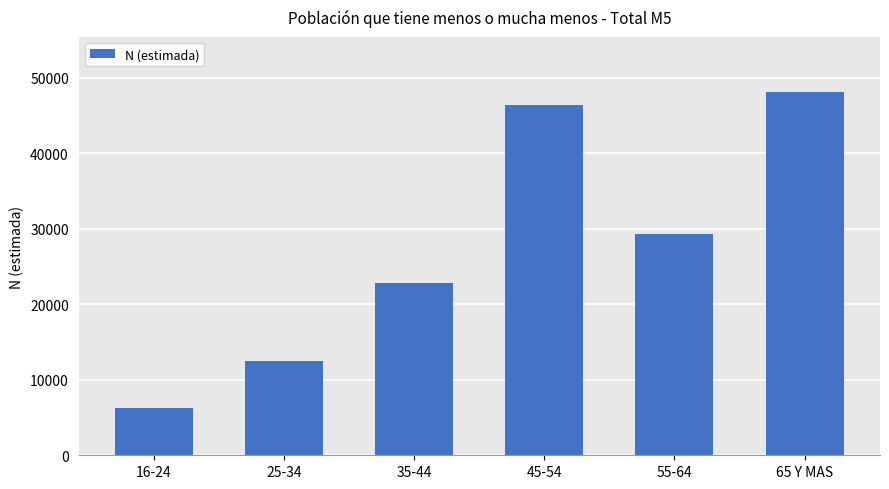

What is the maximum value shown in the chart?

48150